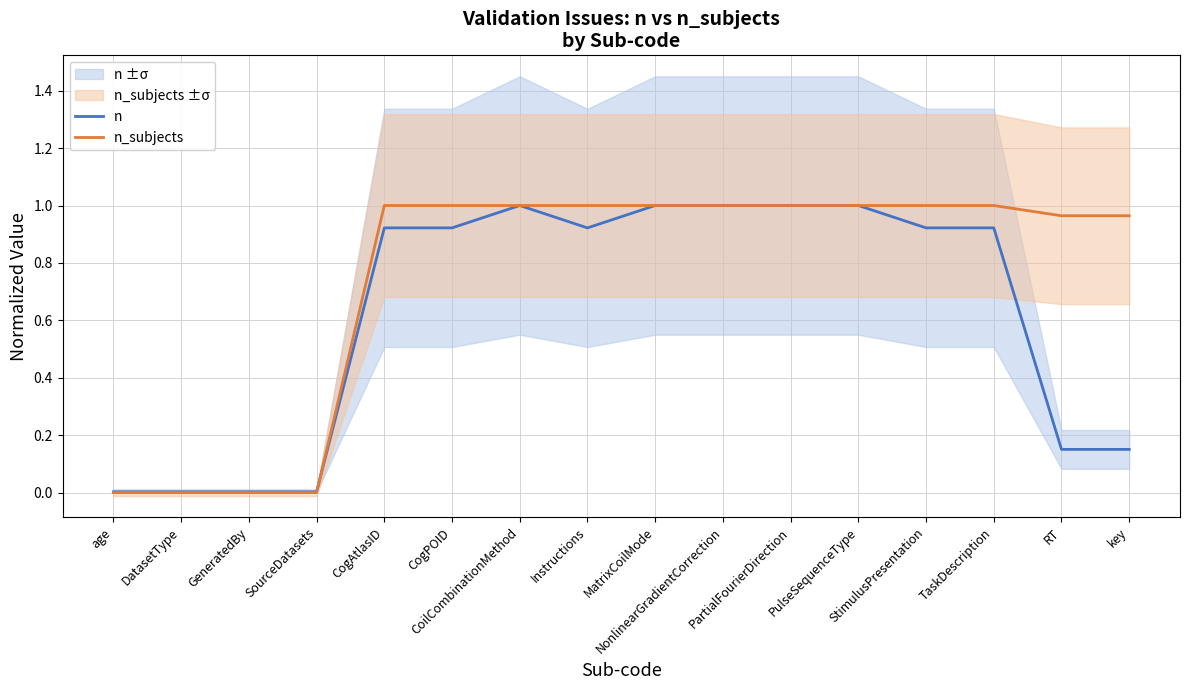

True or false: n_subjects has more than 2 points higher than both neighbors.

False